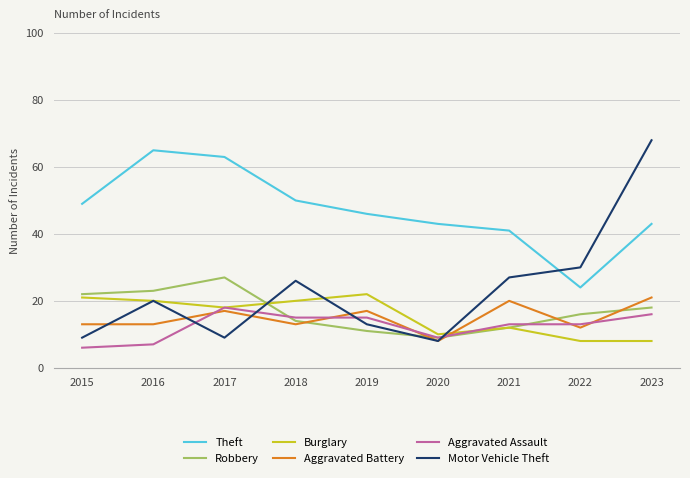

Reading left to right, extract all data points from this chart.

Theft: 49	65	63	50	46	43	41	24	43
Robbery: 22	23	27	14	11	9	12	16	18
Burglary: 21	20	18	20	22	10	12	8	8
Aggravated Battery: 13	13	17	13	17	8	20	12	21
Aggravated Assault: 6	7	18	15	15	9	13	13	16
Motor Vehicle Theft: 9	20	9	26	13	8	27	30	68